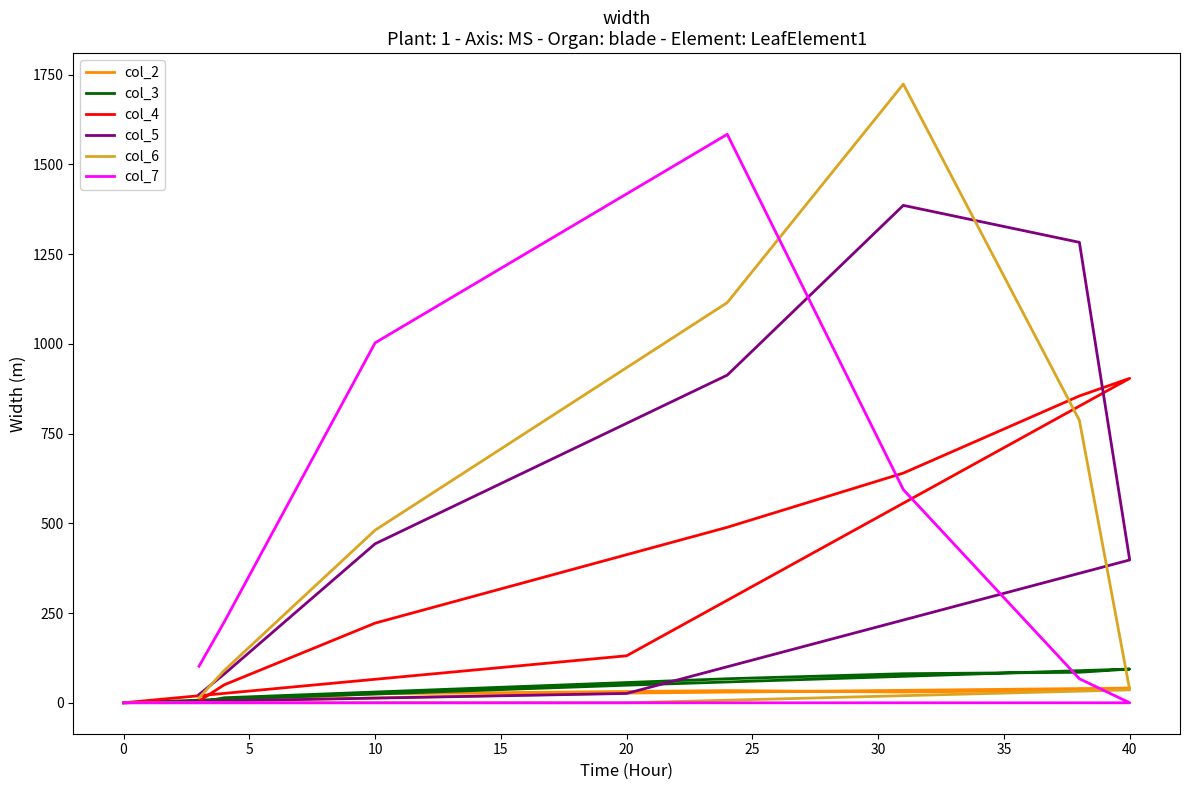

The value of col_4 at 20 is 330. True or false?

False